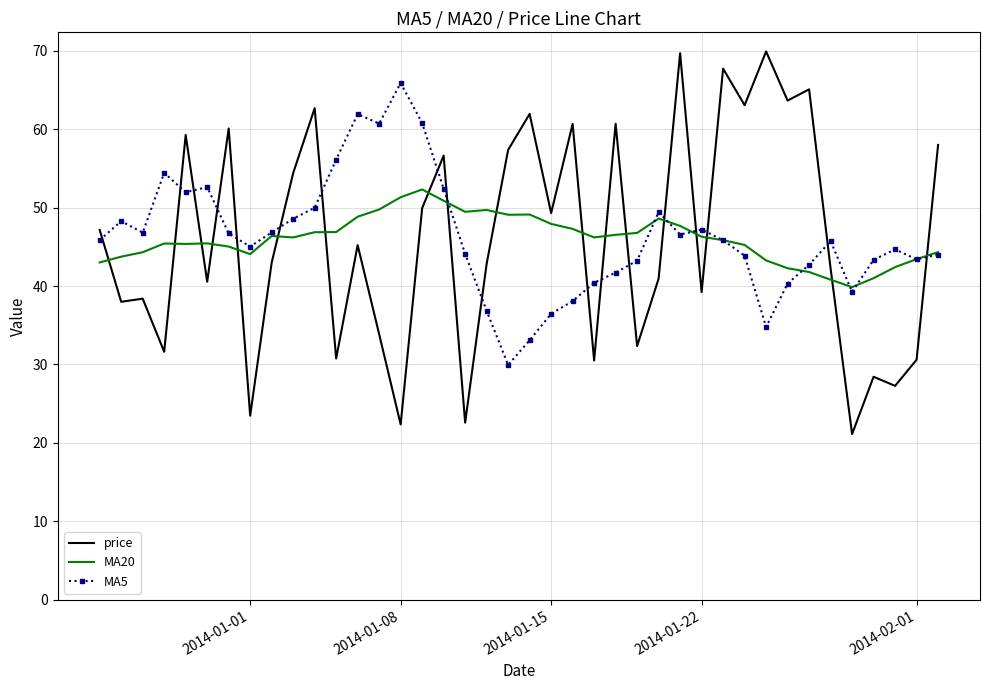

Rank the series by their maximum value, from highest to lowest.

price, MA5, MA20